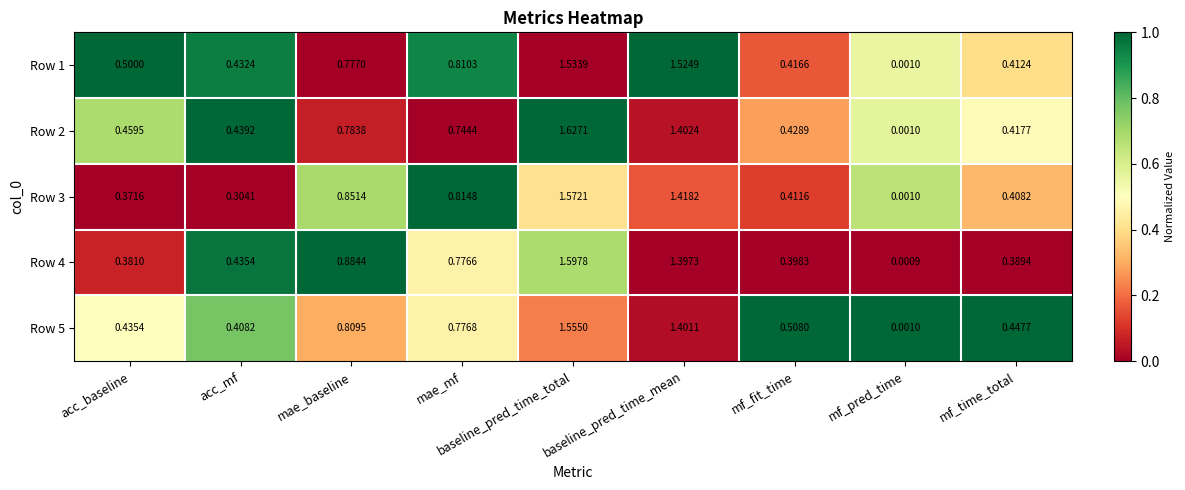

At which category is the sum across all series the highest?

baseline_pred_time_total